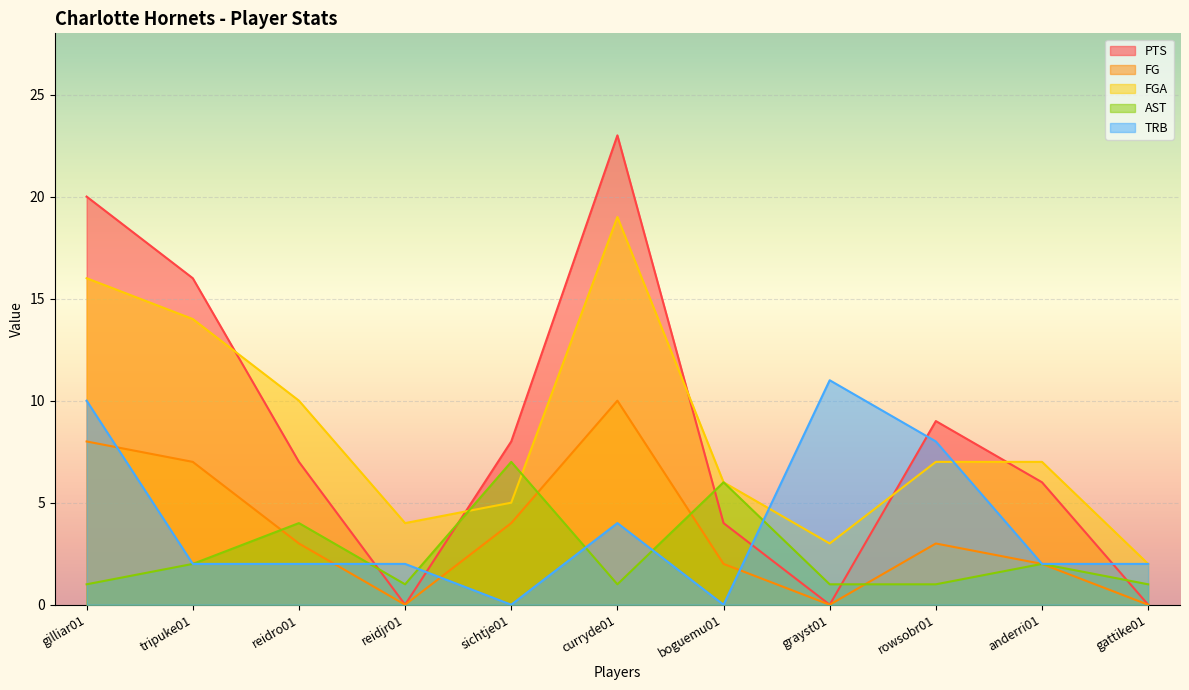

How many series are shown in this chart?

5